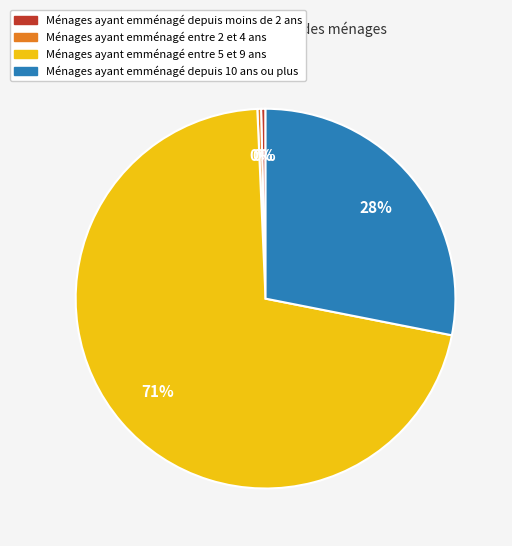

Count the number of slices in the pie.

4